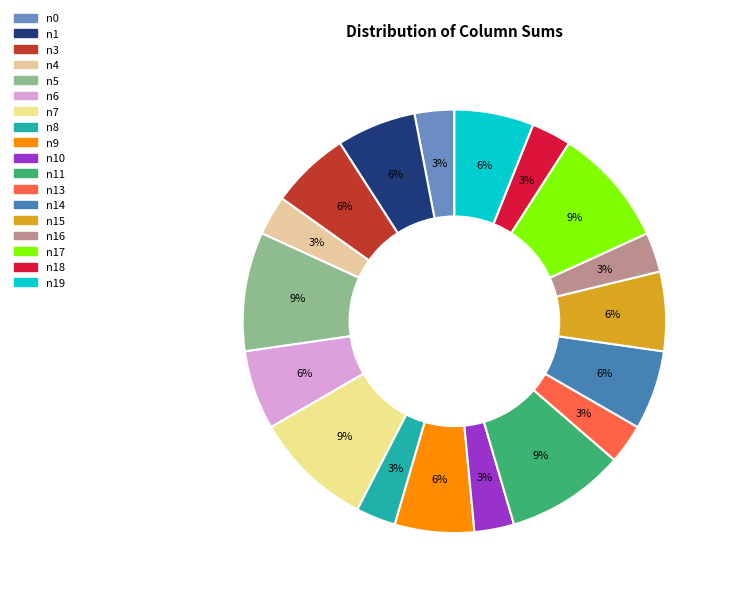

How many slices are in this pie chart?

18